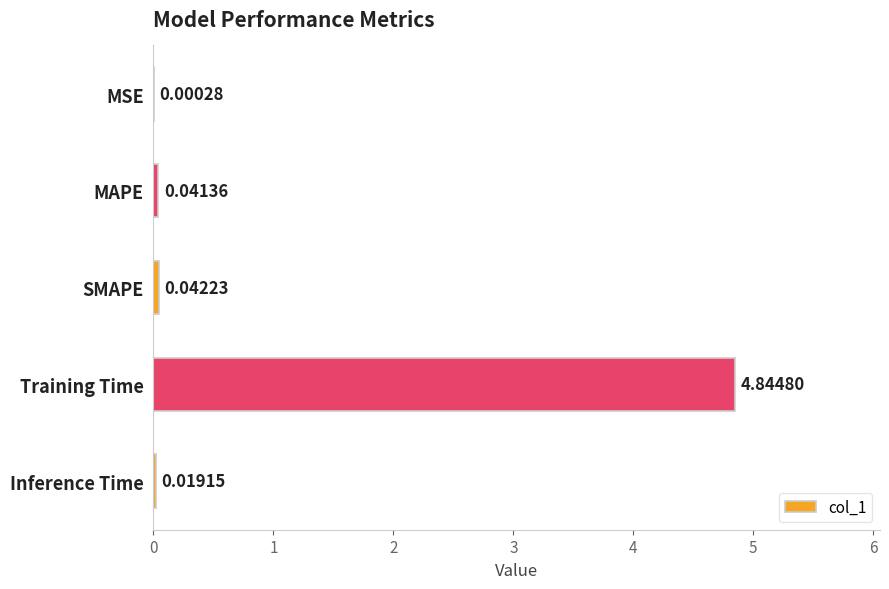

Which label corresponds to the largest value in the chart?

Training Time